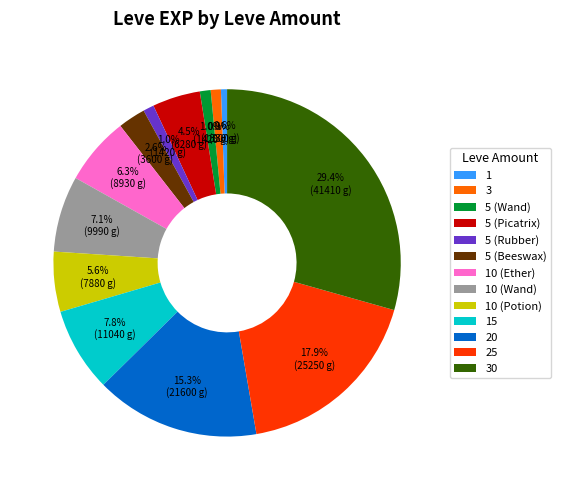

What percentage is the 3 slice, to the nearest percent?

1%